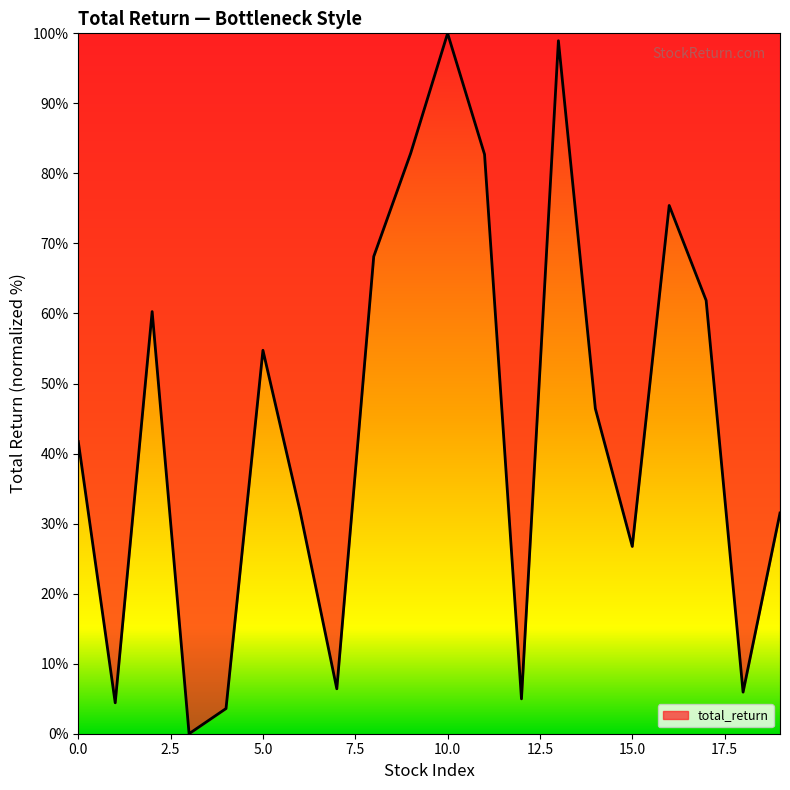

What is the greatest value displayed?

100.0